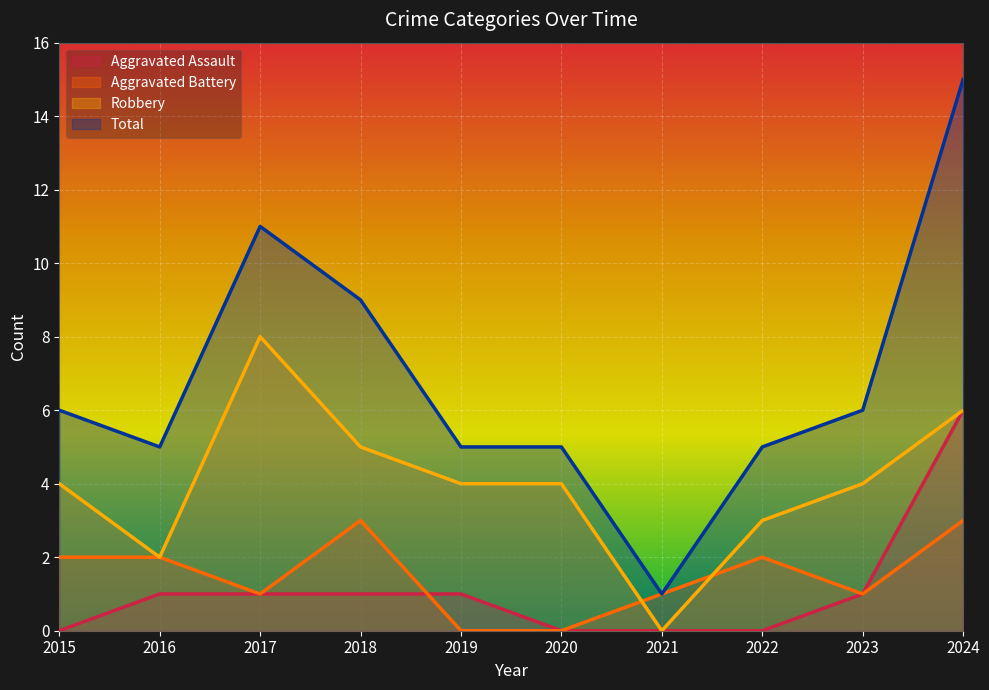

Rank the categories by Aggravated Battery value from highest to lowest.

2018, 2024, 2015, 2016, 2022, 2017, 2021, 2023, 2019, 2020